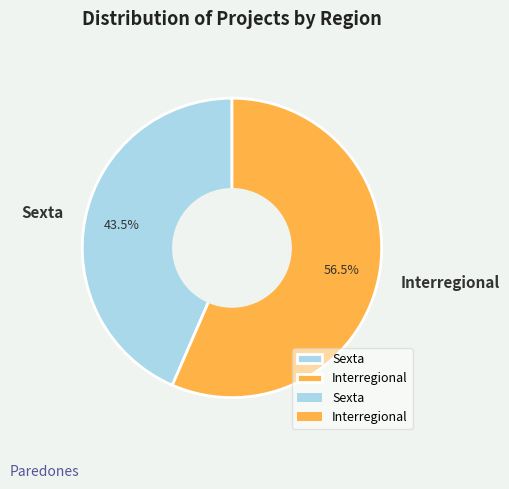

Which category has the biggest portion of the pie?

Interregional